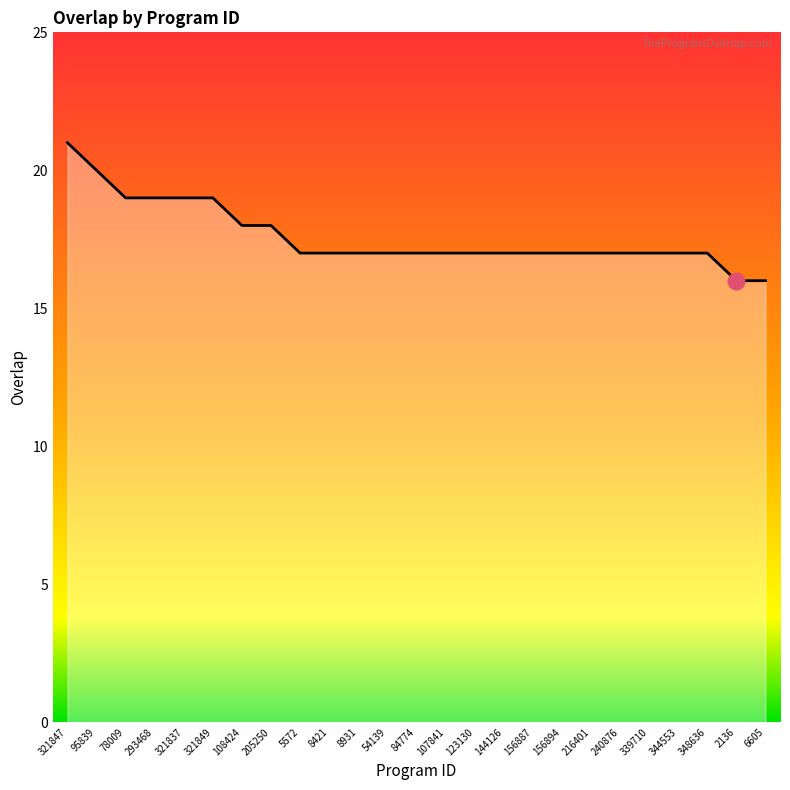

The chart shows a value of 18 at 205250. True or false?

True